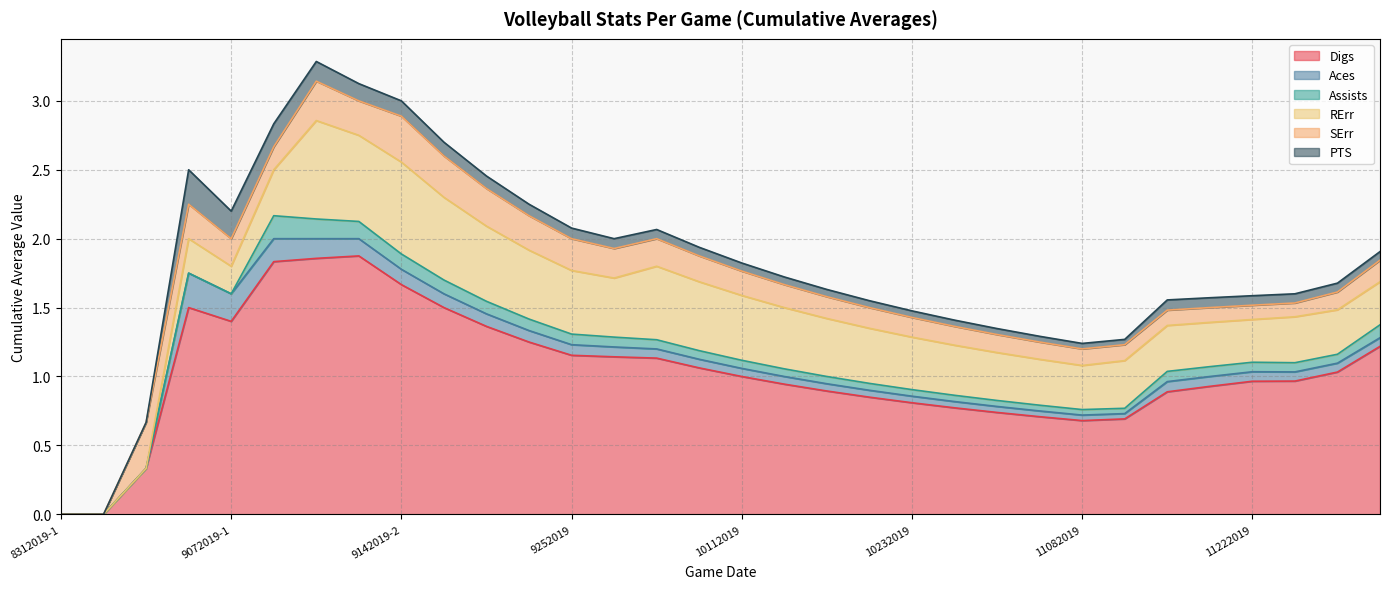

What are all the series names shown in the legend?

Digs, Aces, Assists, RErr, SErr, PTS